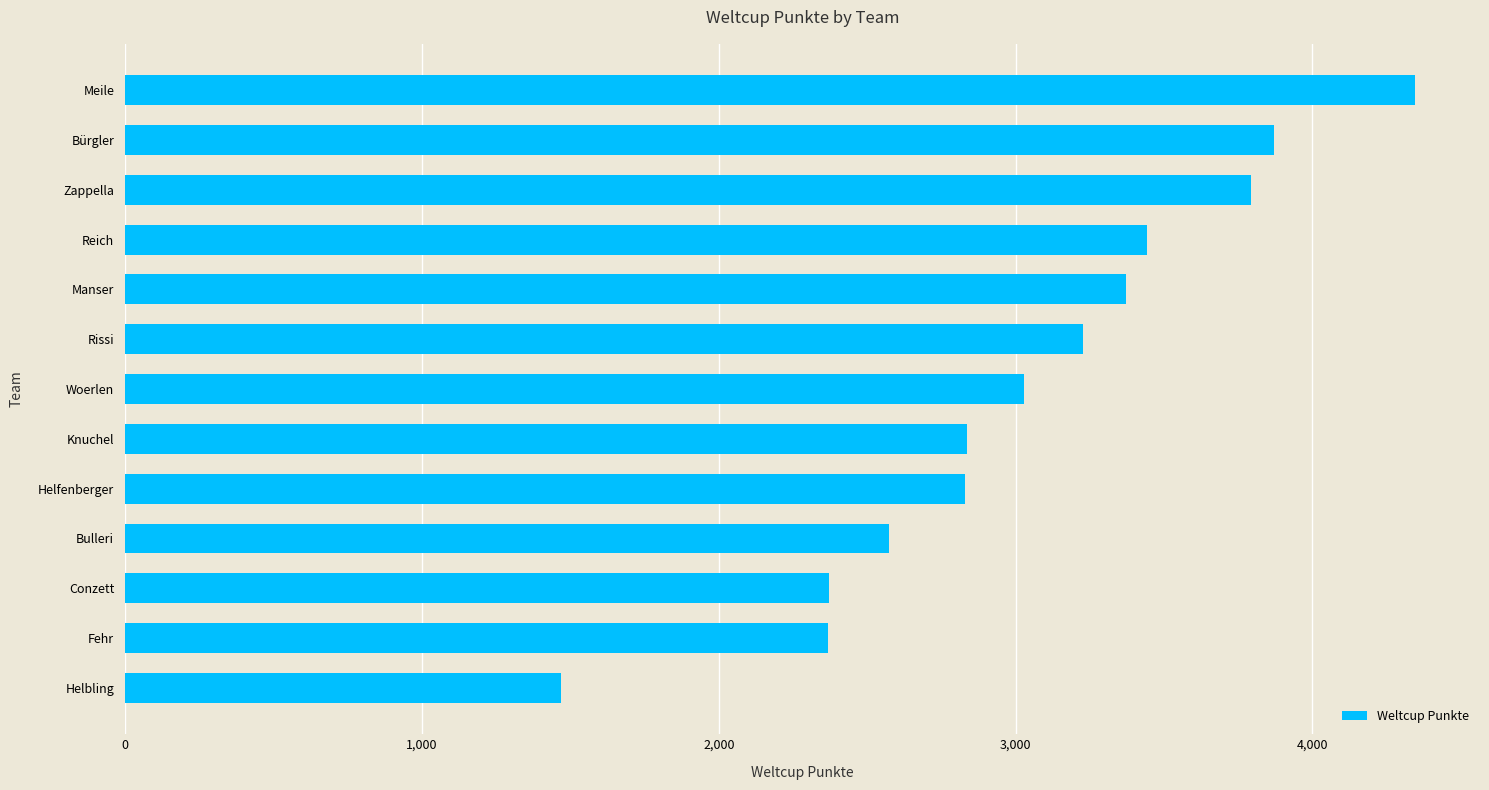

How many values are below 3028?

6